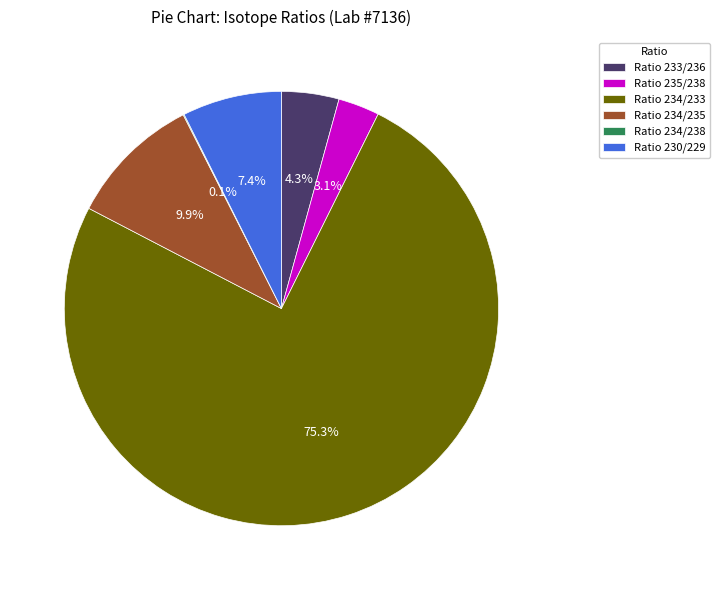

Which category accounts for the majority?

Ratio 234/233